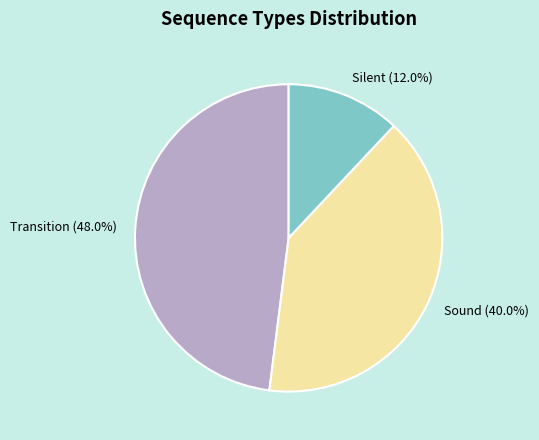

What percentage is the Sound slice, to the nearest percent?

40%